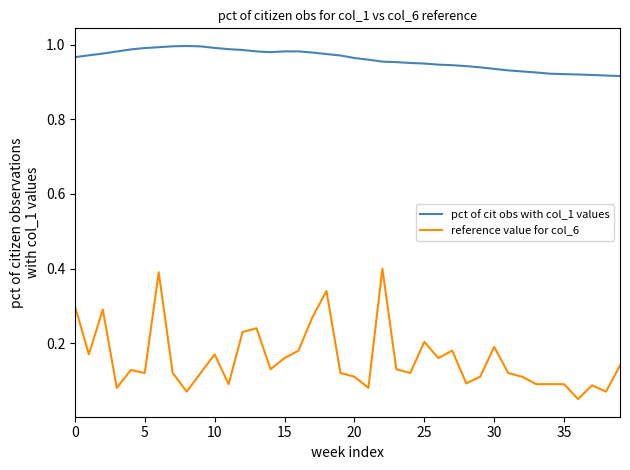

True or false: pct of cit obs with col_1 values and reference value for col_6 cross at least once.

False